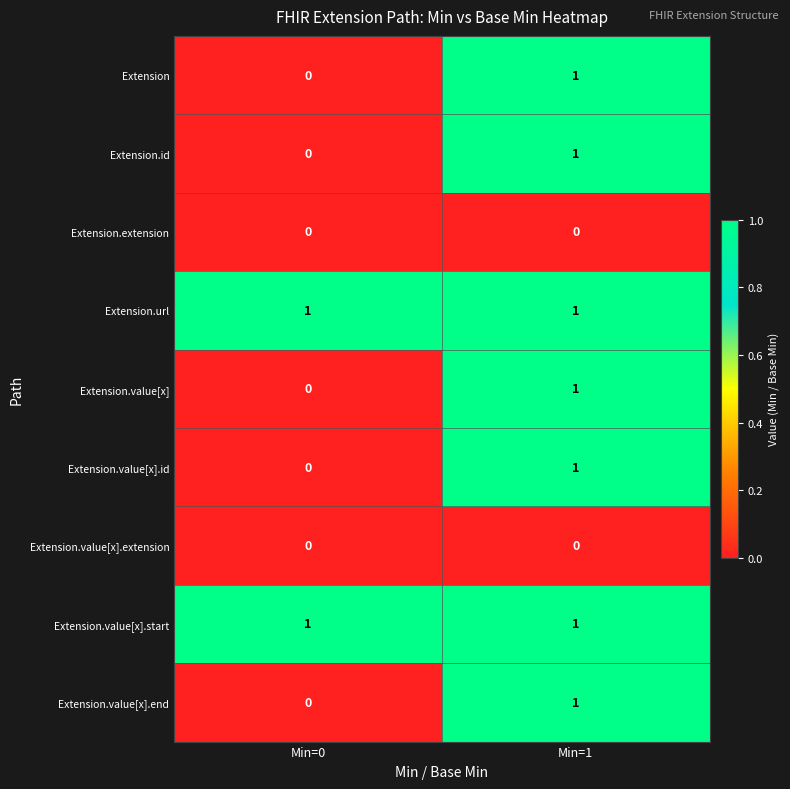

At which label does Extension.value[x].id reach its minimum?

Min=0